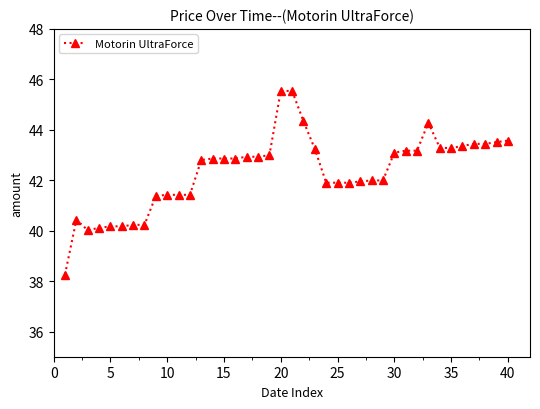

What is the greatest value displayed?

45.5